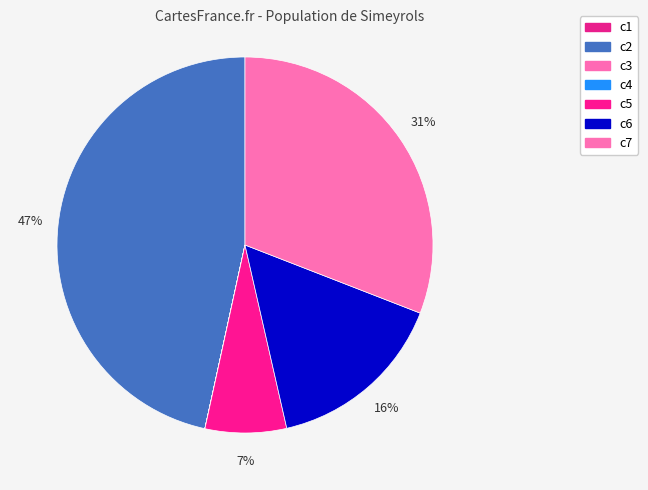

To the nearest percent, what is the combined percentage of c4 and c2?

47%